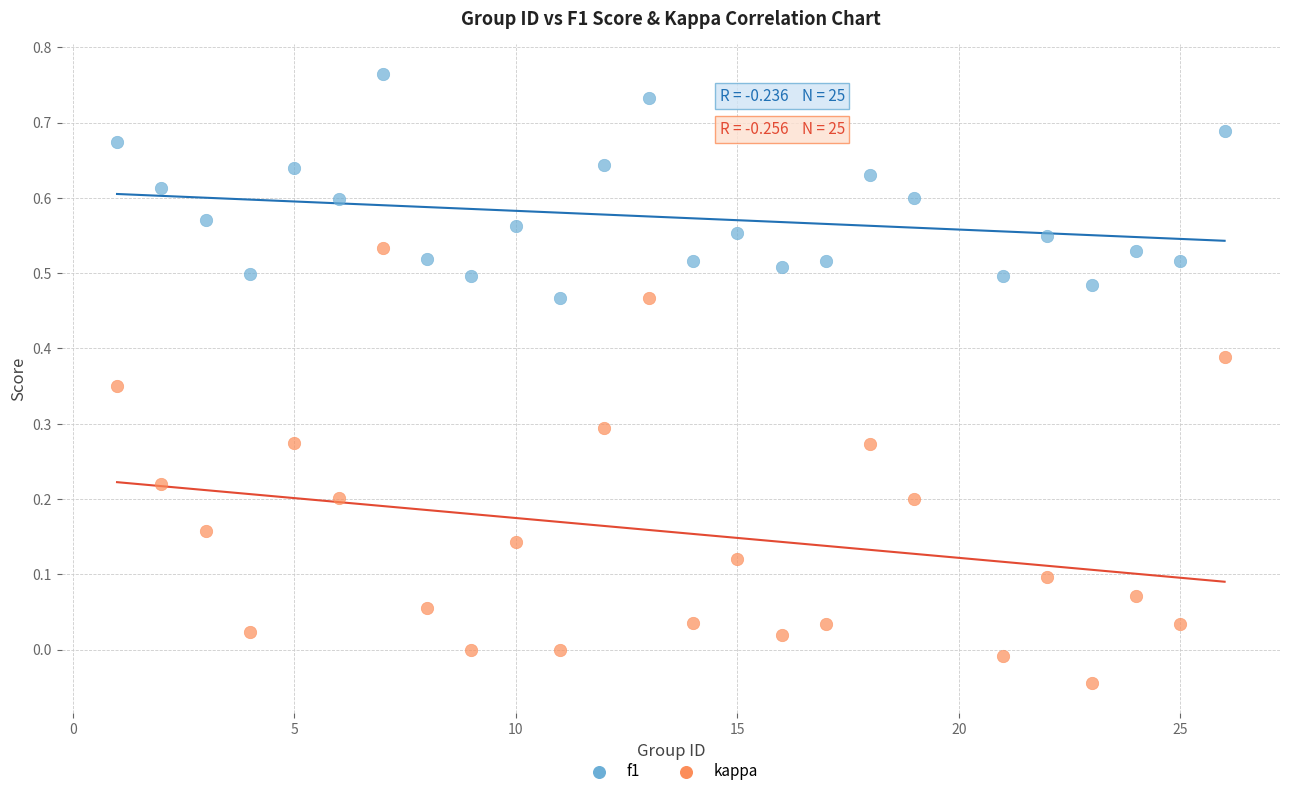

Which series reaches the maximum Y coordinate?

f1